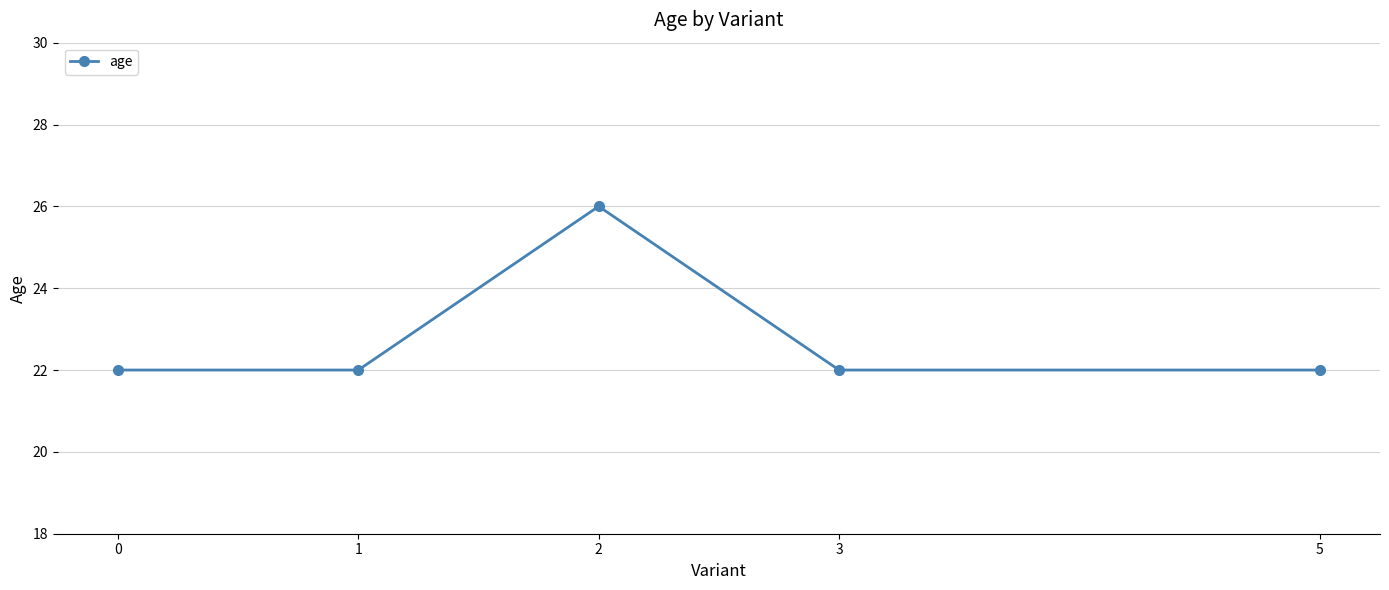

Count the number of categories in the chart.

5